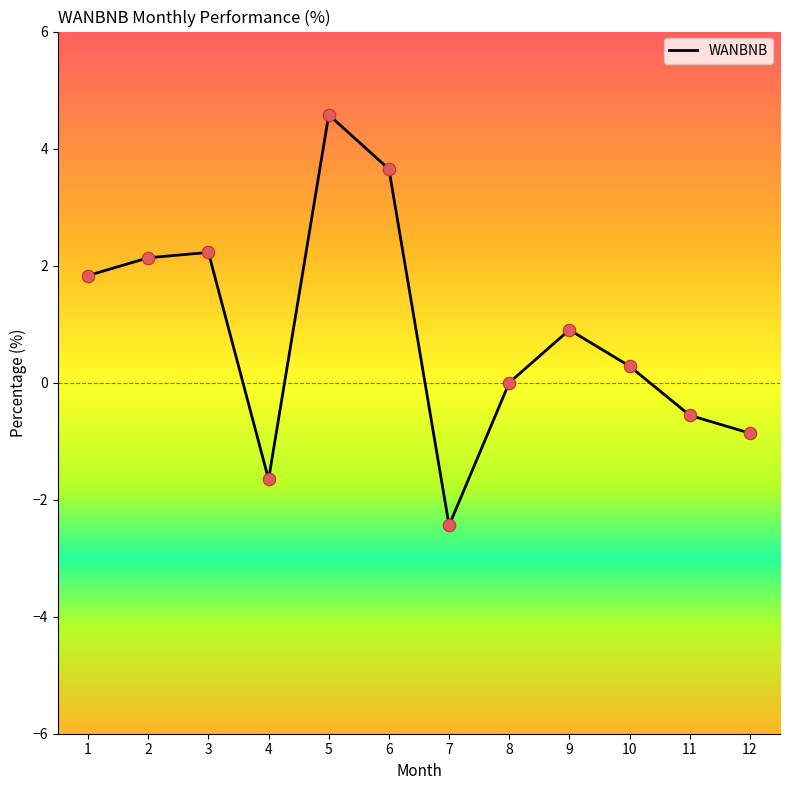

Between 2 and 5, which is larger?

5